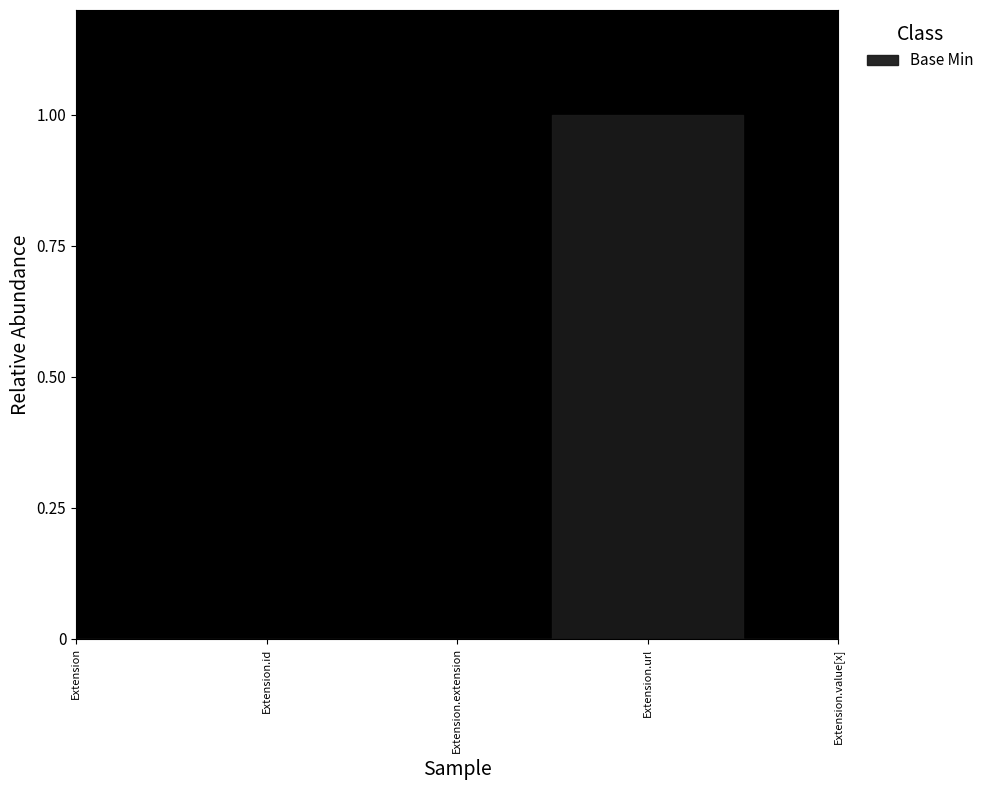

How many lines are shown in the chart?

1